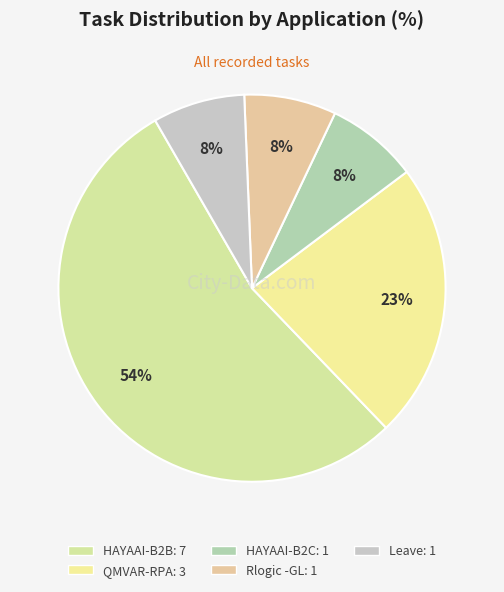

Which category accounts for the majority?

HAYAAI-B2B